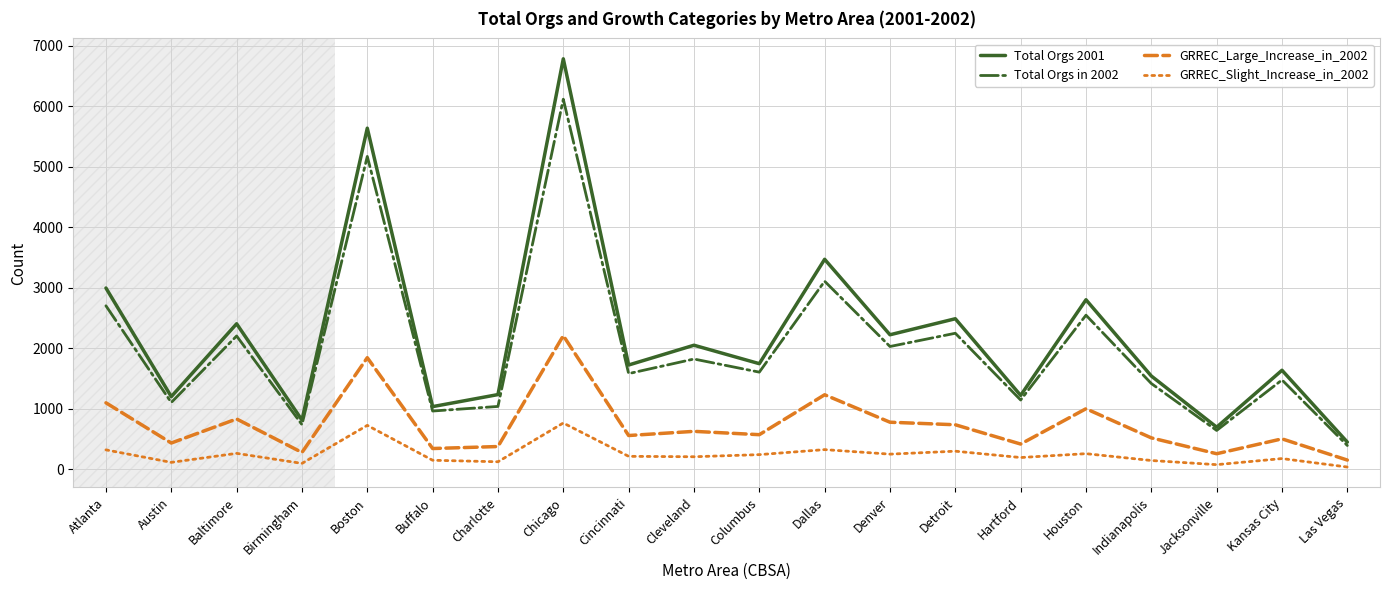

What is the average value of the GRREC_Large_Increase_in_2002 series?

734